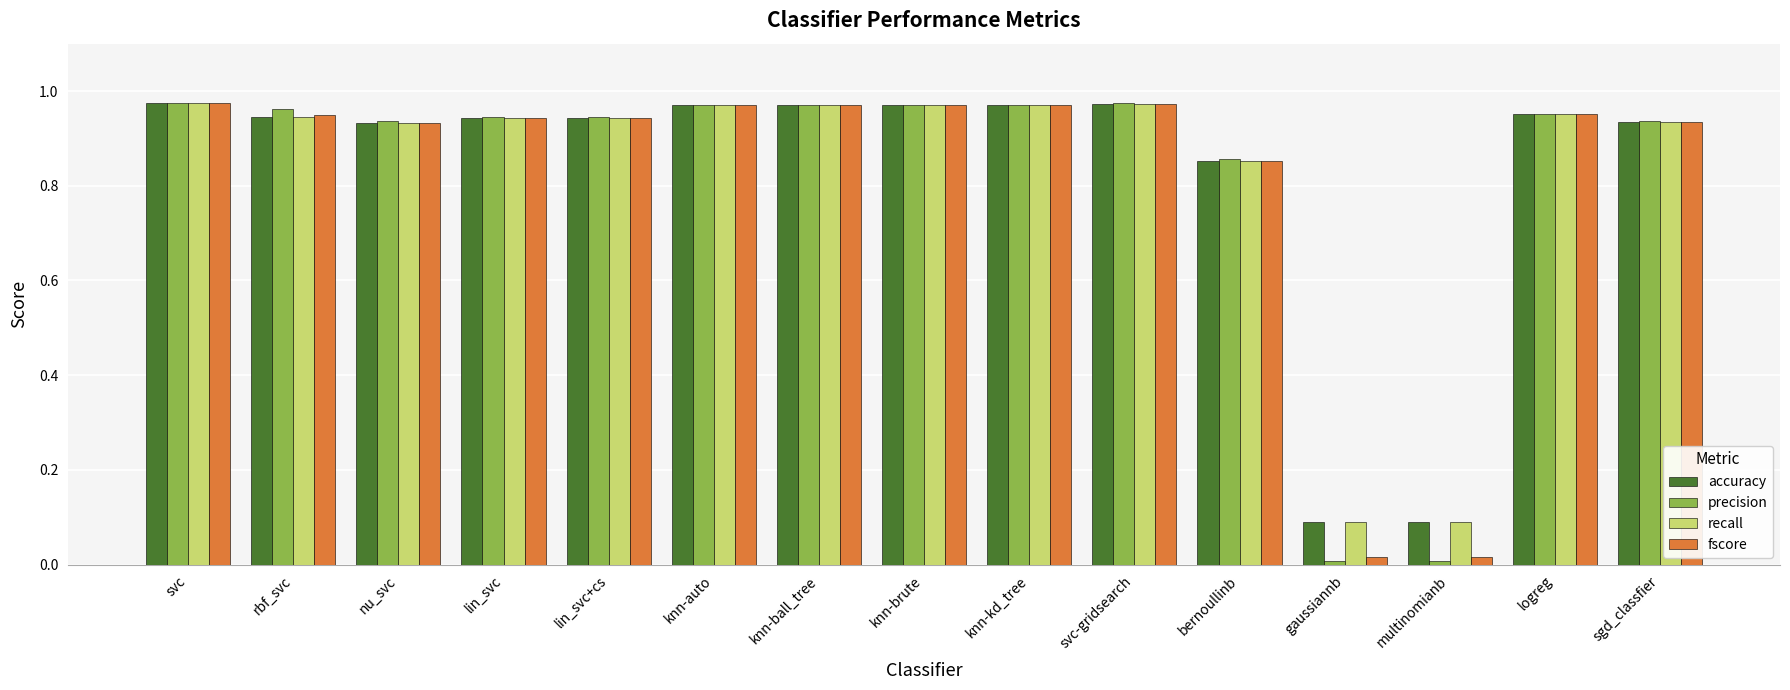

Is it true that recall equals 1.5 at knn-brute?

False